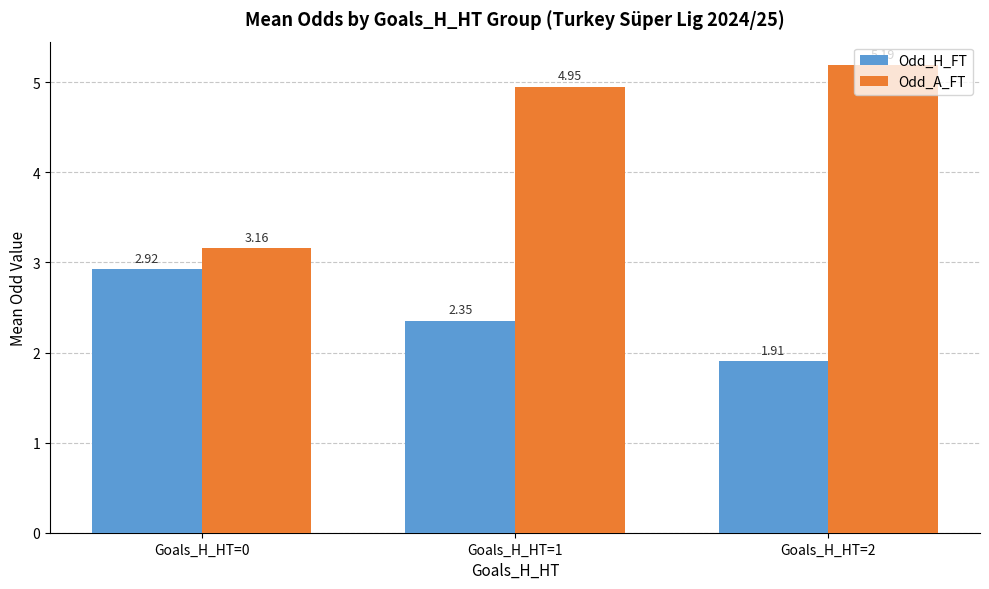

At which label is Odd_H_FT closest to 2?

Goals_H_HT=2